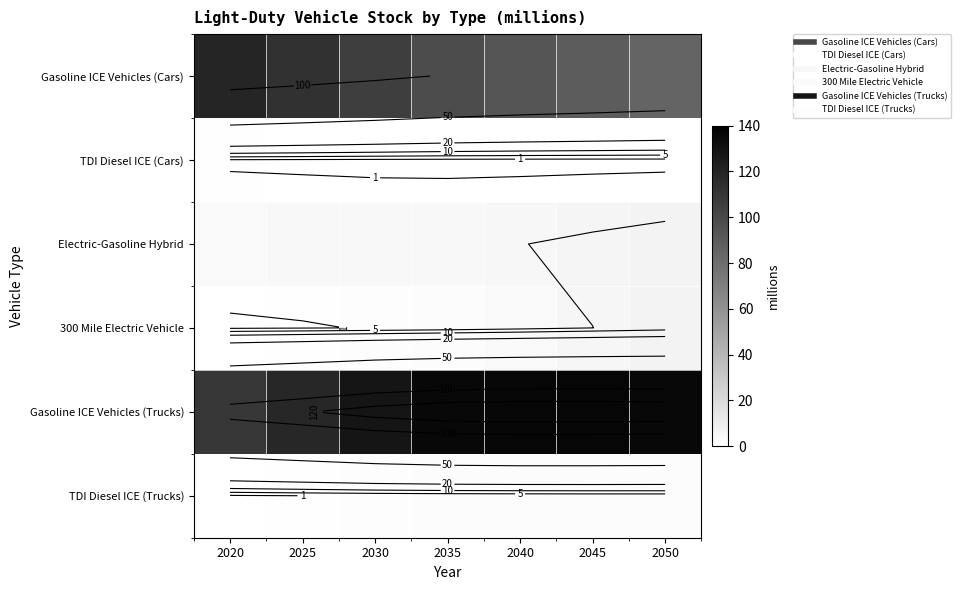

Between 2035 and 2040, which is larger?

2035